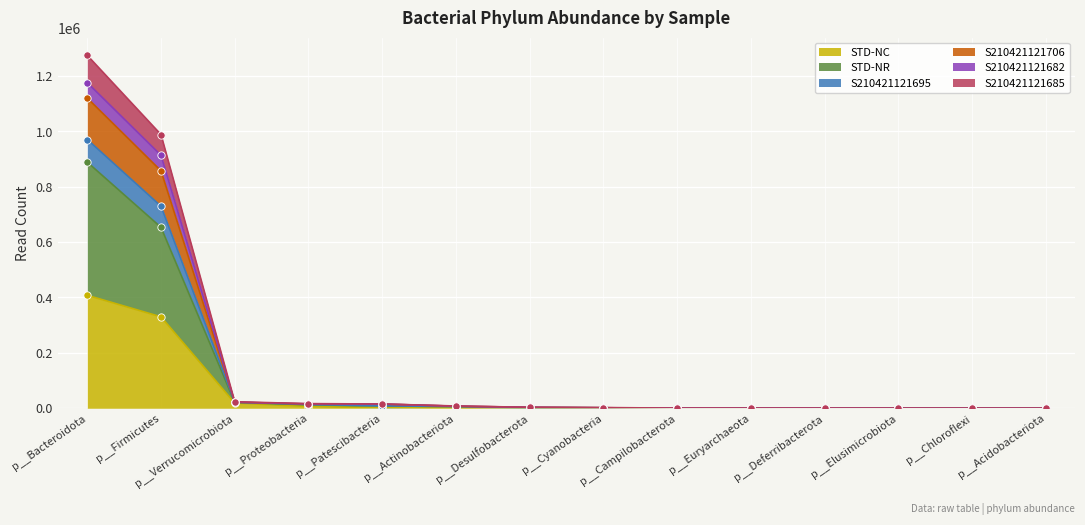

At which category is the sum across all series the highest?

p__Bacteroidota